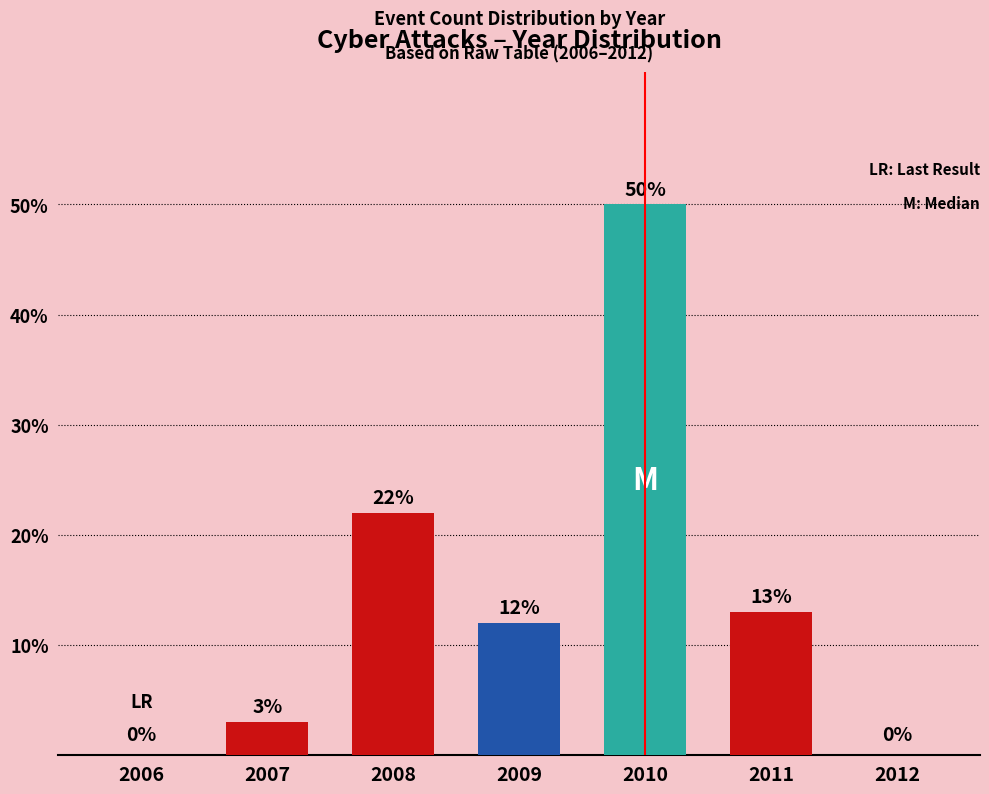

The value at 2011 is 13. True or false?

True